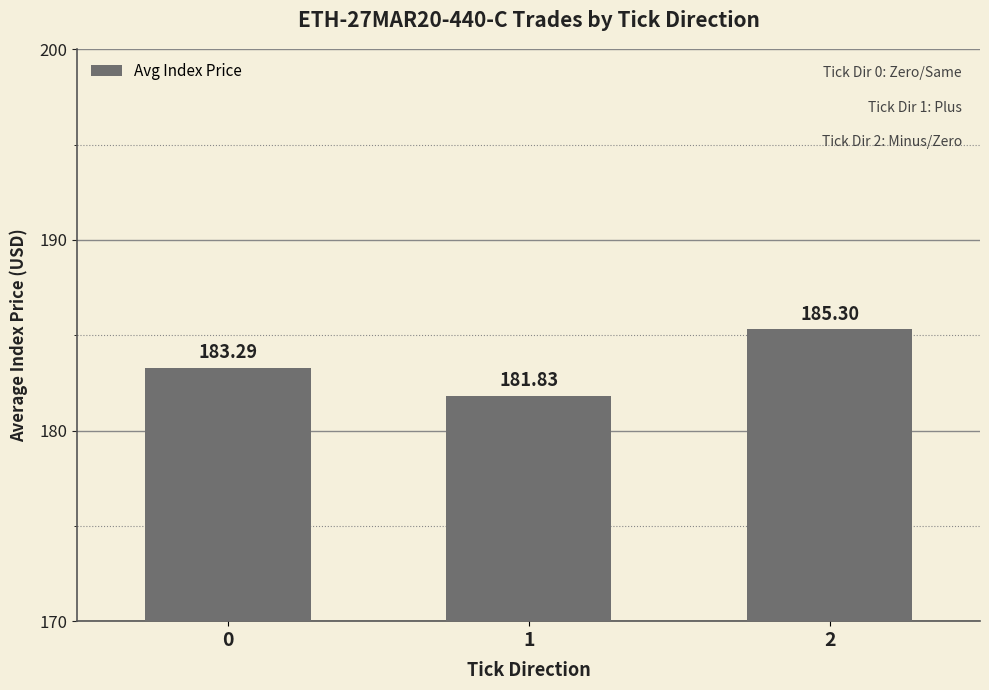

Reading right to left, extract all data points from this chart.

2=185.3	1=181.8	0=183.3